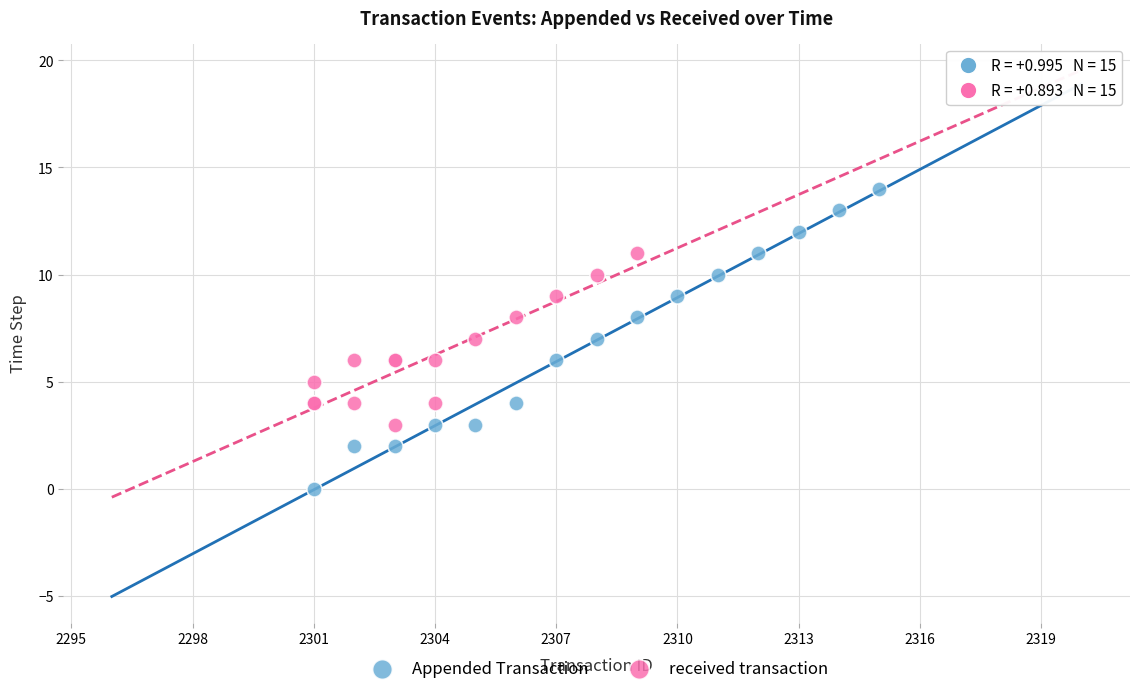

Which series reaches the maximum Y coordinate?

Appended Transaction